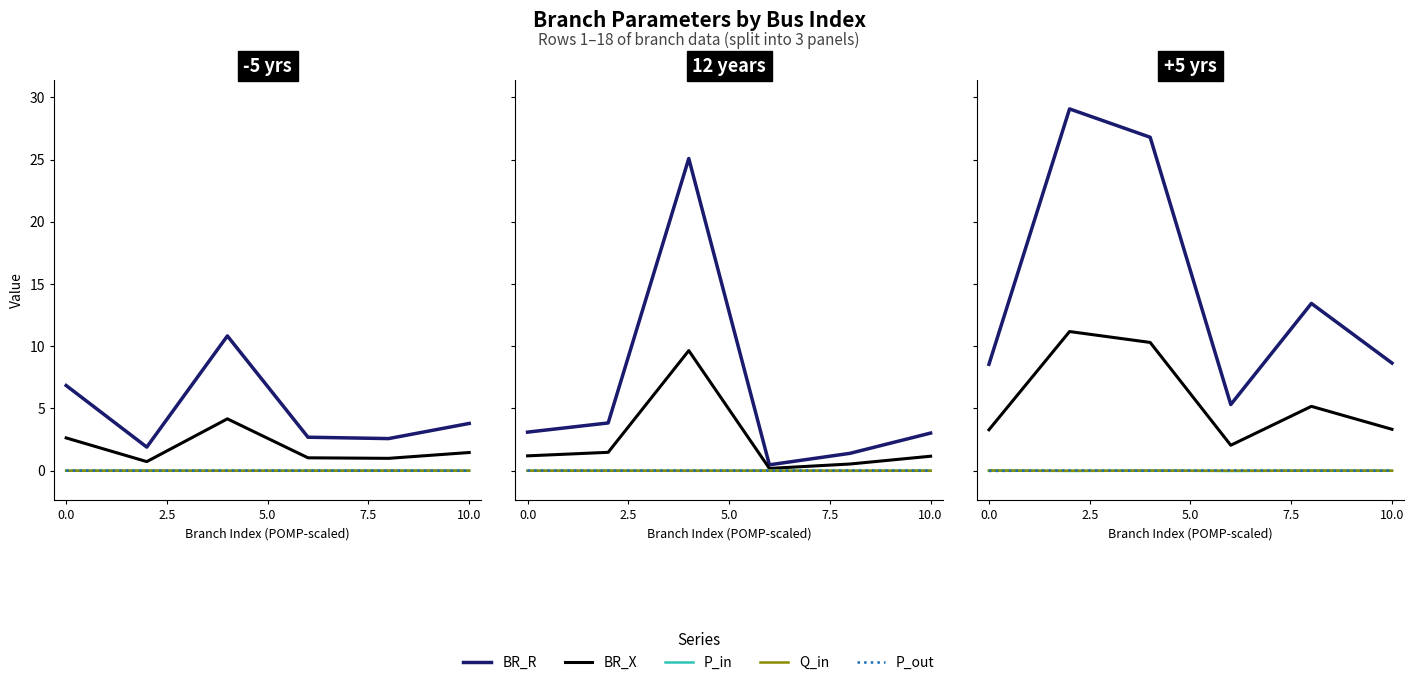

What is the difference between the second highest and second lowest values in the BR_X series?

7.0